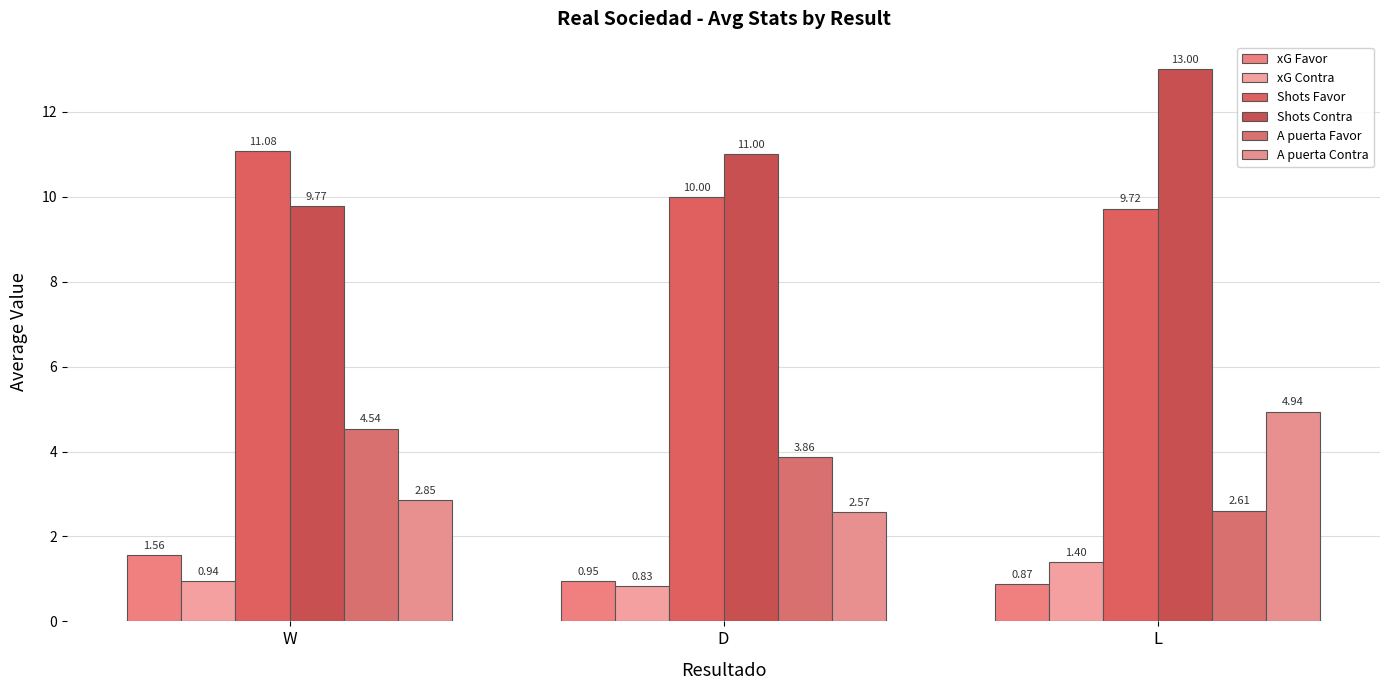

What is the label of the 2nd bar from the left?

D